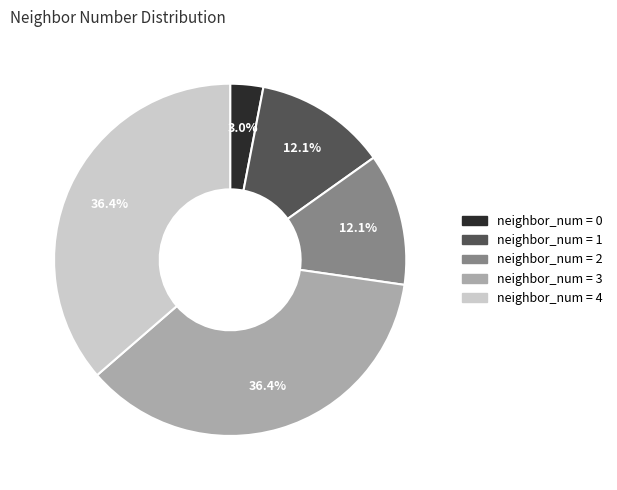

How many segments does this pie chart have?

5